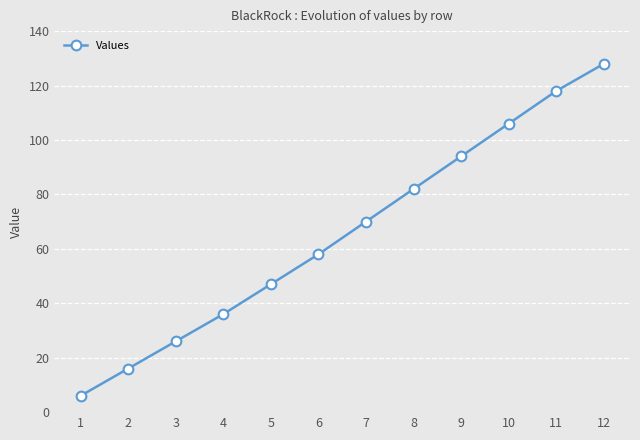

Reading left to right, transcribe all the data shown in this chart.

1=6	2=16	3=26	4=36	5=47	6=58	7=70	8=82	9=94	10=106	11=118	12=128